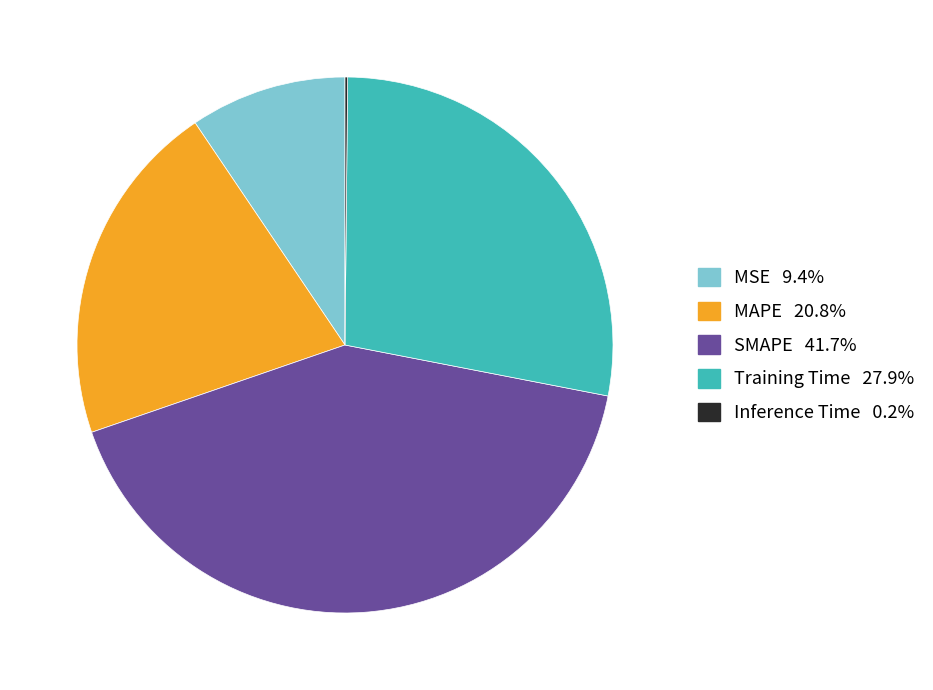

Is there a majority slice in this chart?

No